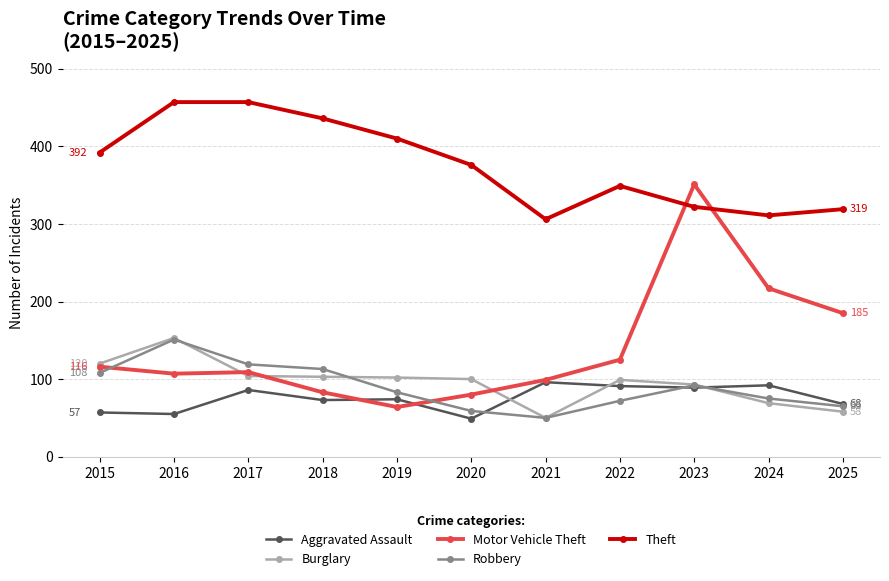

Which series has the largest total across all categories?

Theft